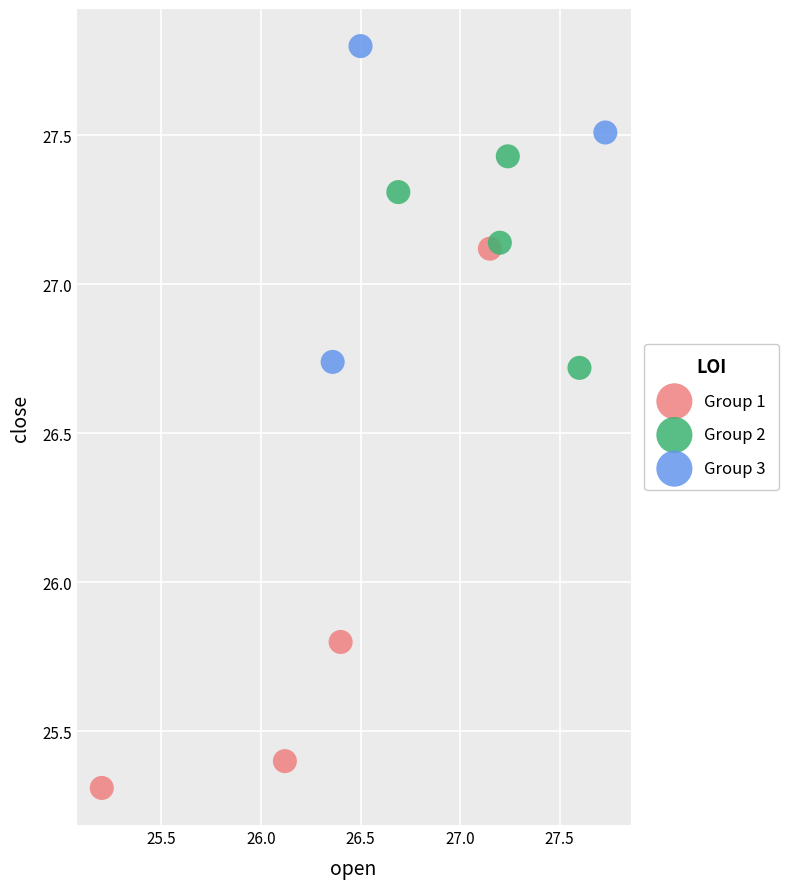

Which series has the widest spread of Y values?

Group 1